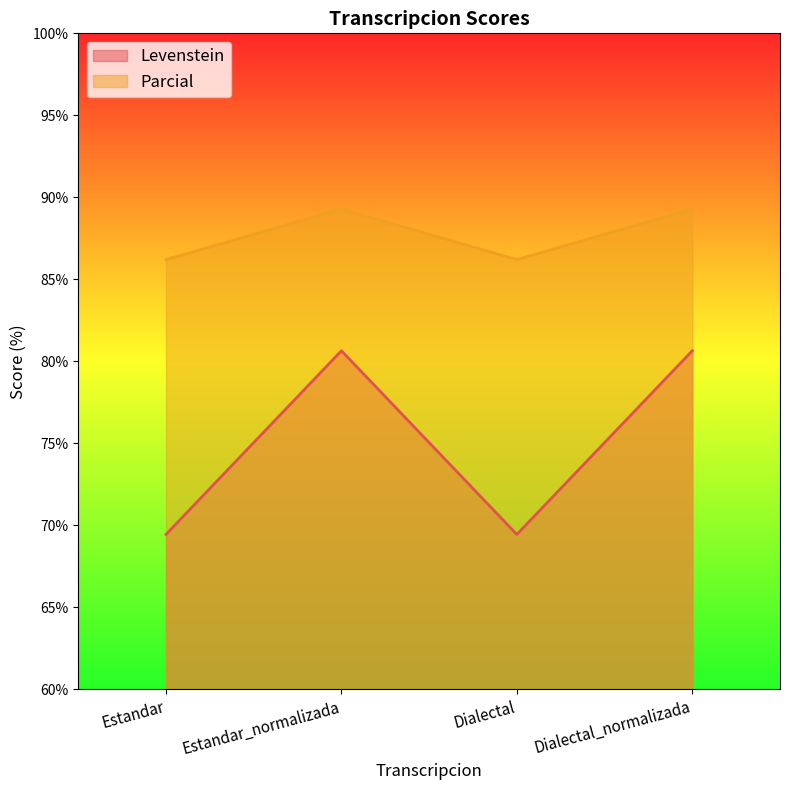

At which category does Parcial reach its first local peak?

Estandar_normalizada